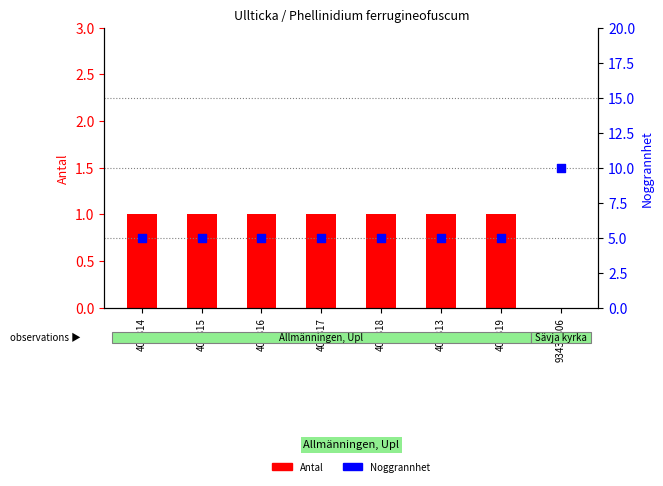

At how many categories does at least one series exceed 6?

1